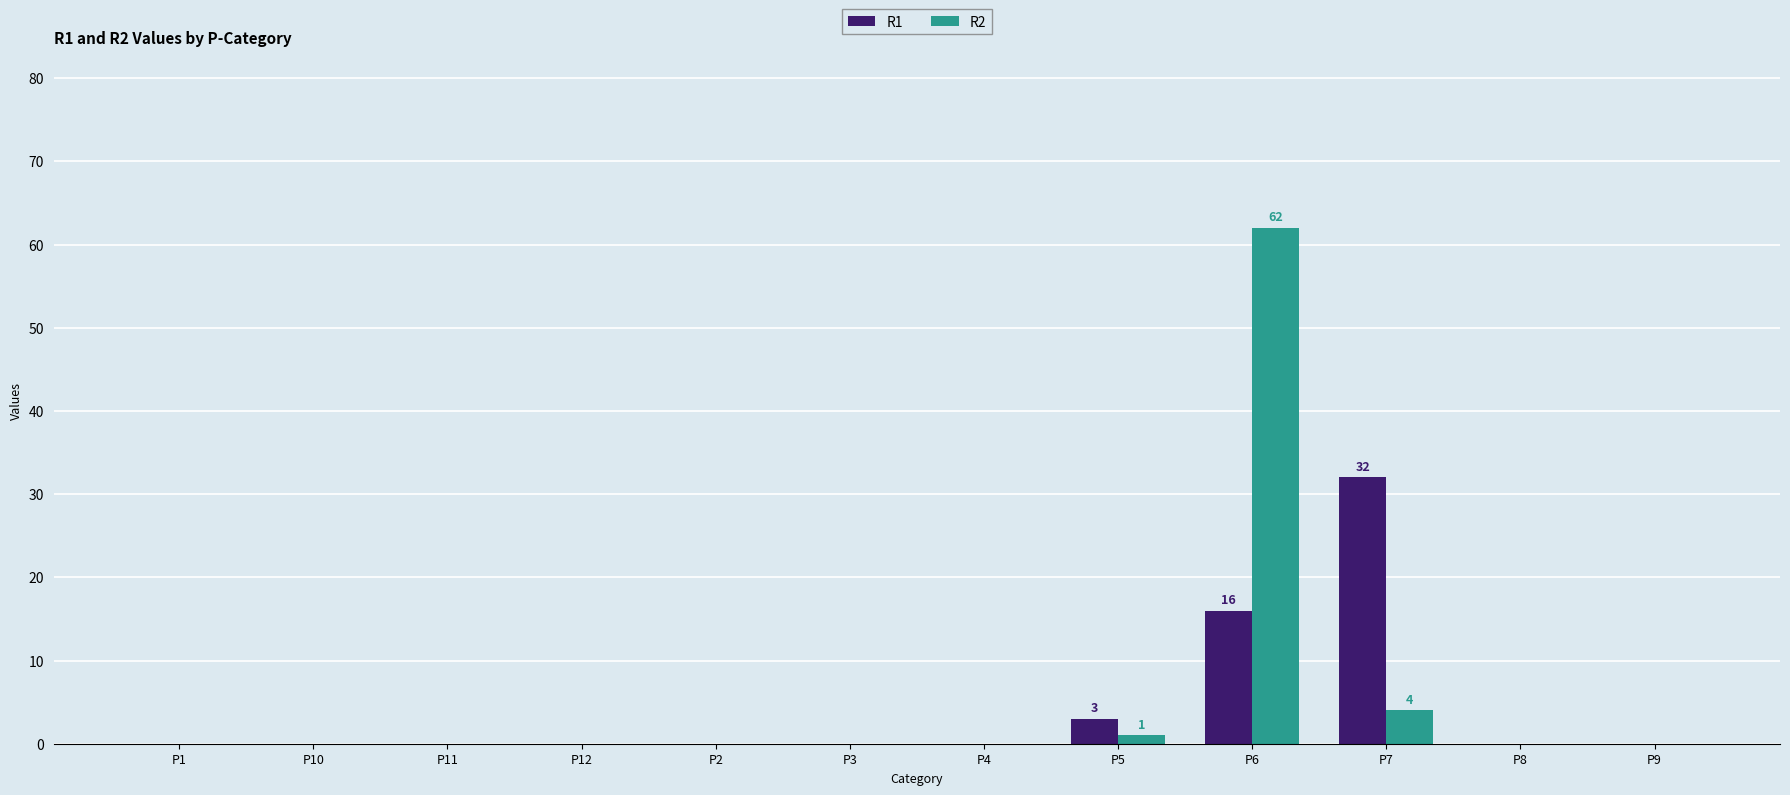

True or false: R2 has a value of 19 at P10.

False